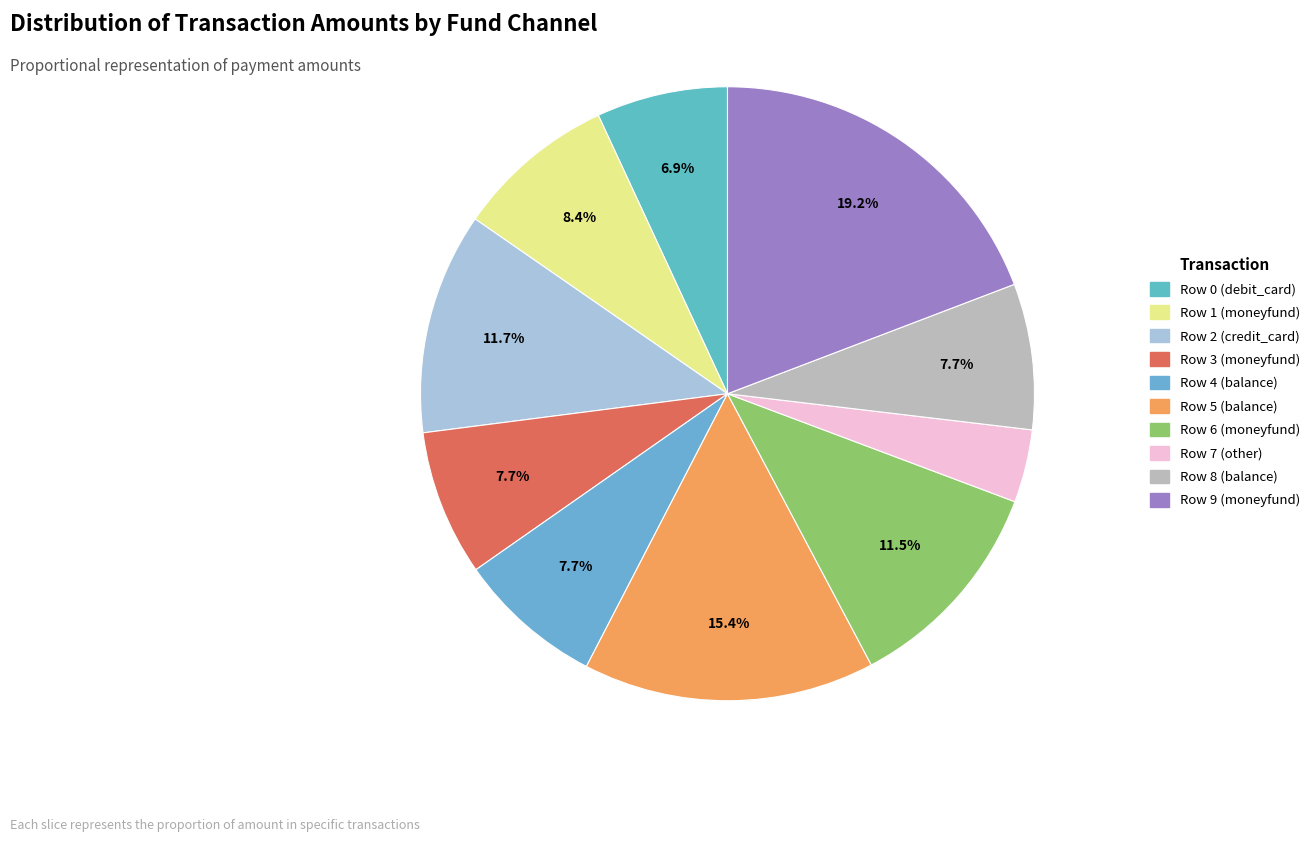

Does Row 3 (moneyfund) account for over 50% of the chart?

No